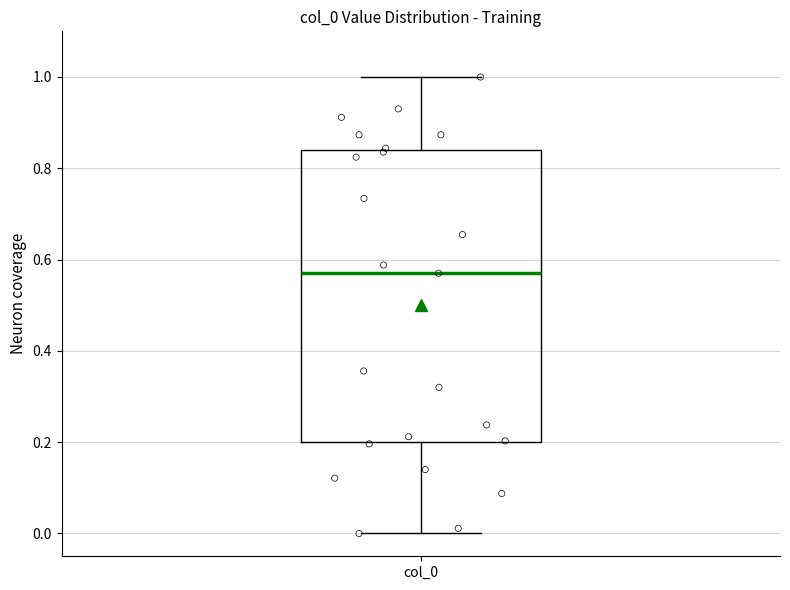

Transcribe this box plot: give where the median line is, the range the box spans, and where the two whiskers end, as read against the y-axis. The values are not printed on the chart, so give them approximately, as read against the axis.

median 0.58, box 0.20 to 0.84, whiskers 0.00 to 1.00